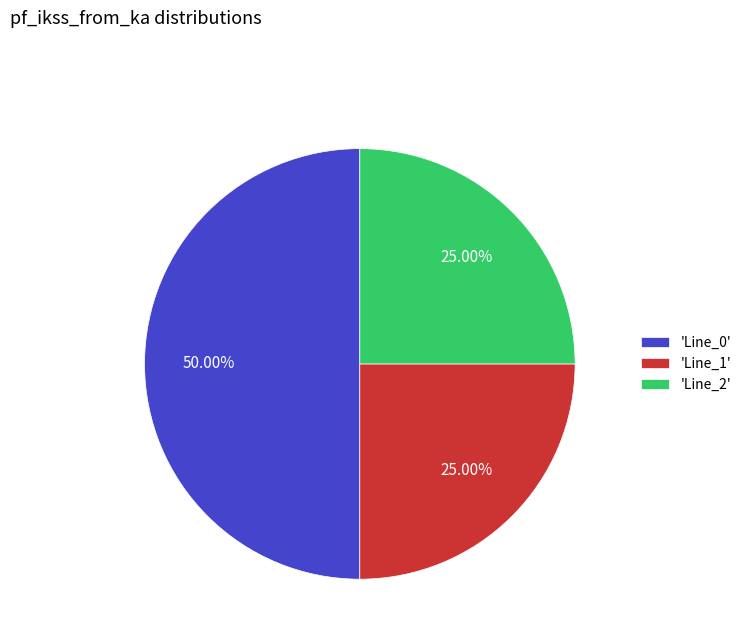

Combined, do 'Line_2' and 'Line_0' account for over 50%?

Yes